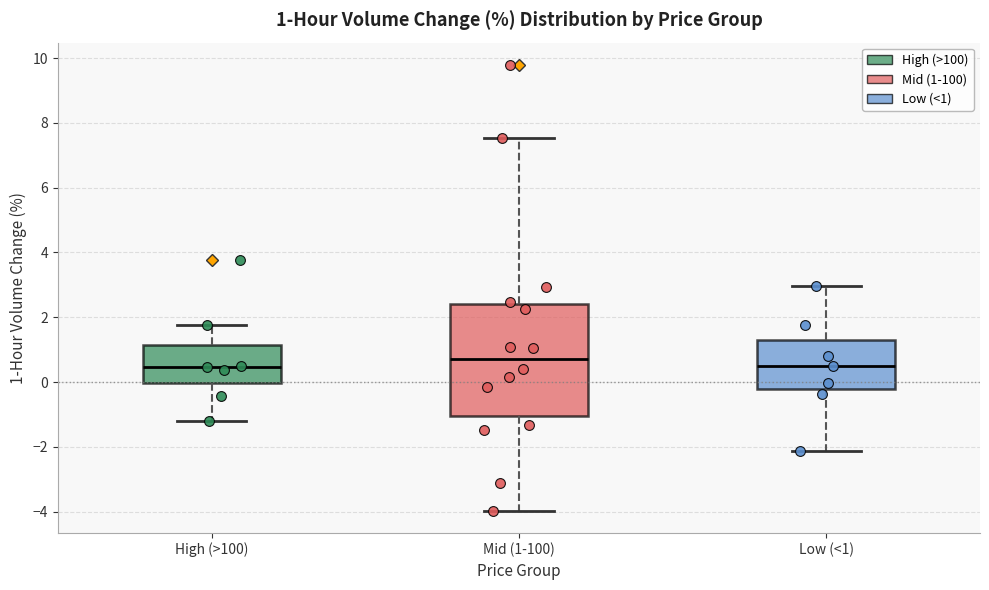

Comparing the boxes themselves (not the whiskers), which one is the tallest?

Mid (1-100)